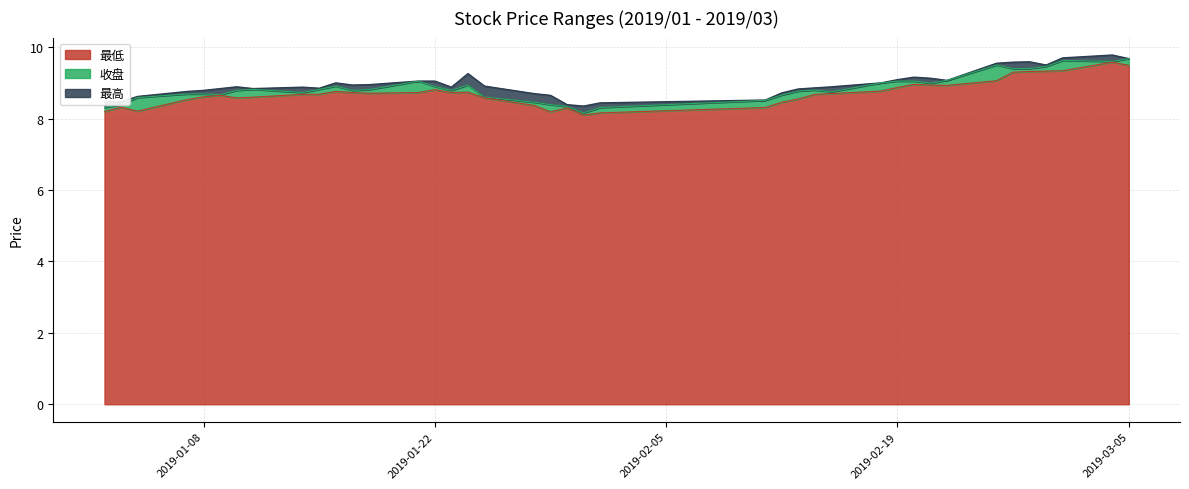

What are all the series names shown in the legend?

最低, 收盘, 最高